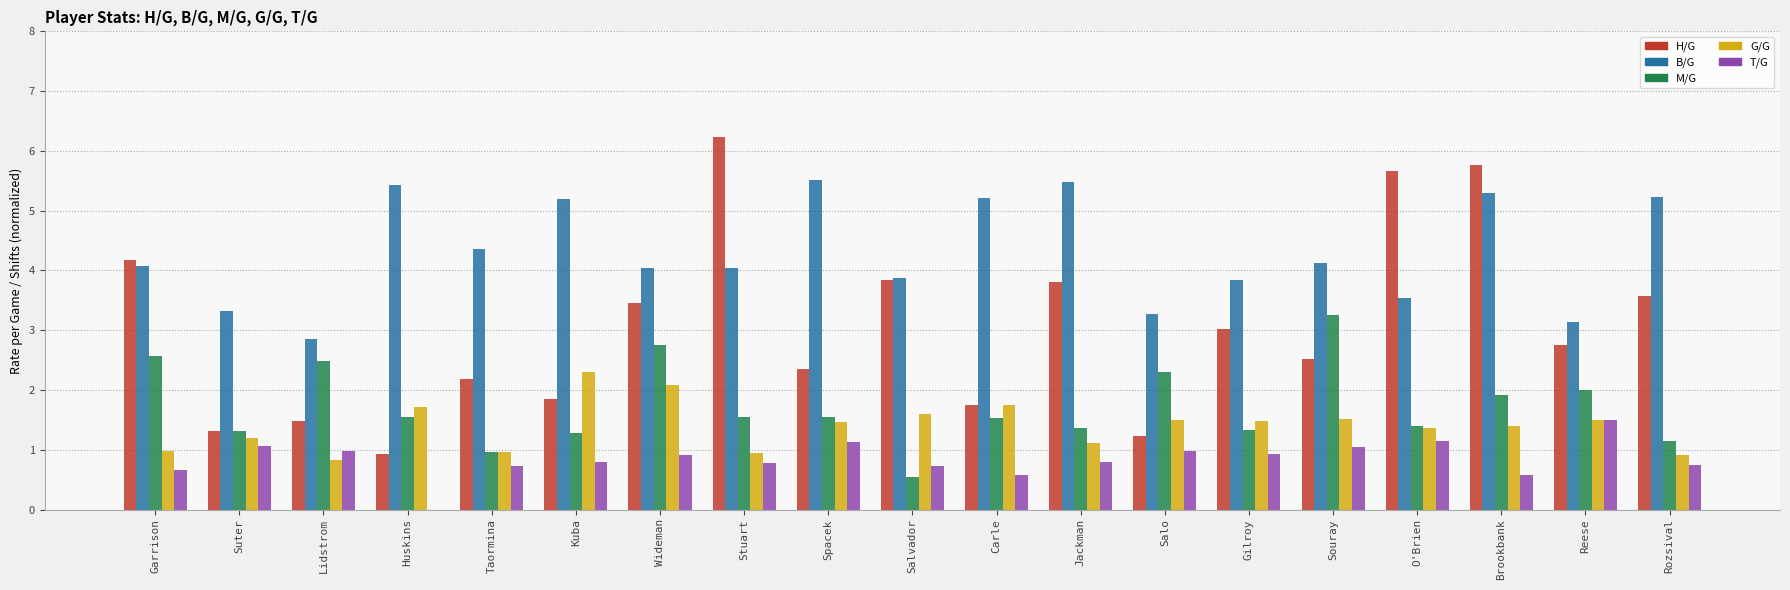

What is the highest value of the H/G series?

6.2